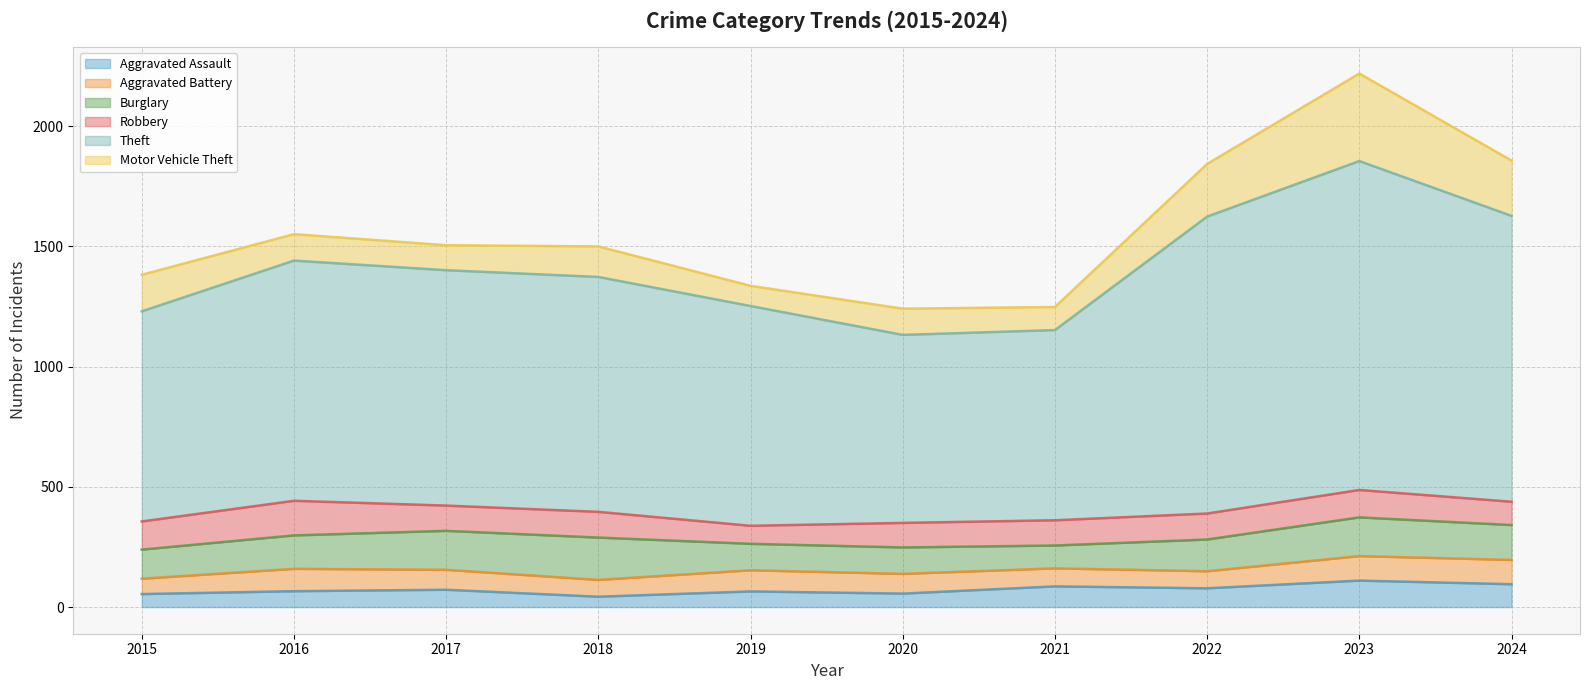

Does the chart have visible grid lines?

Yes